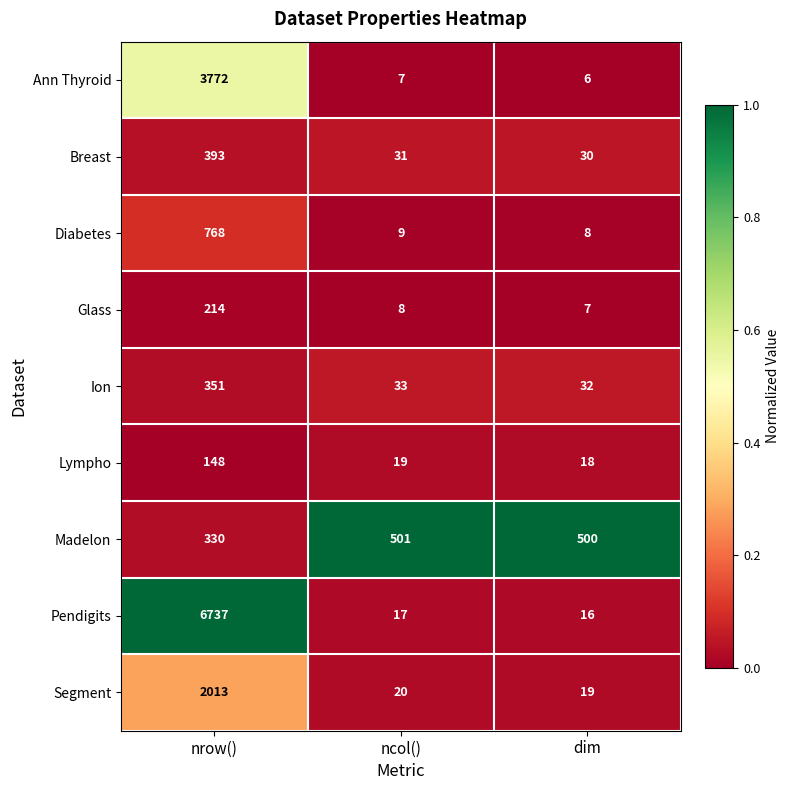

The value of Segment at dim is 25. True or false?

False